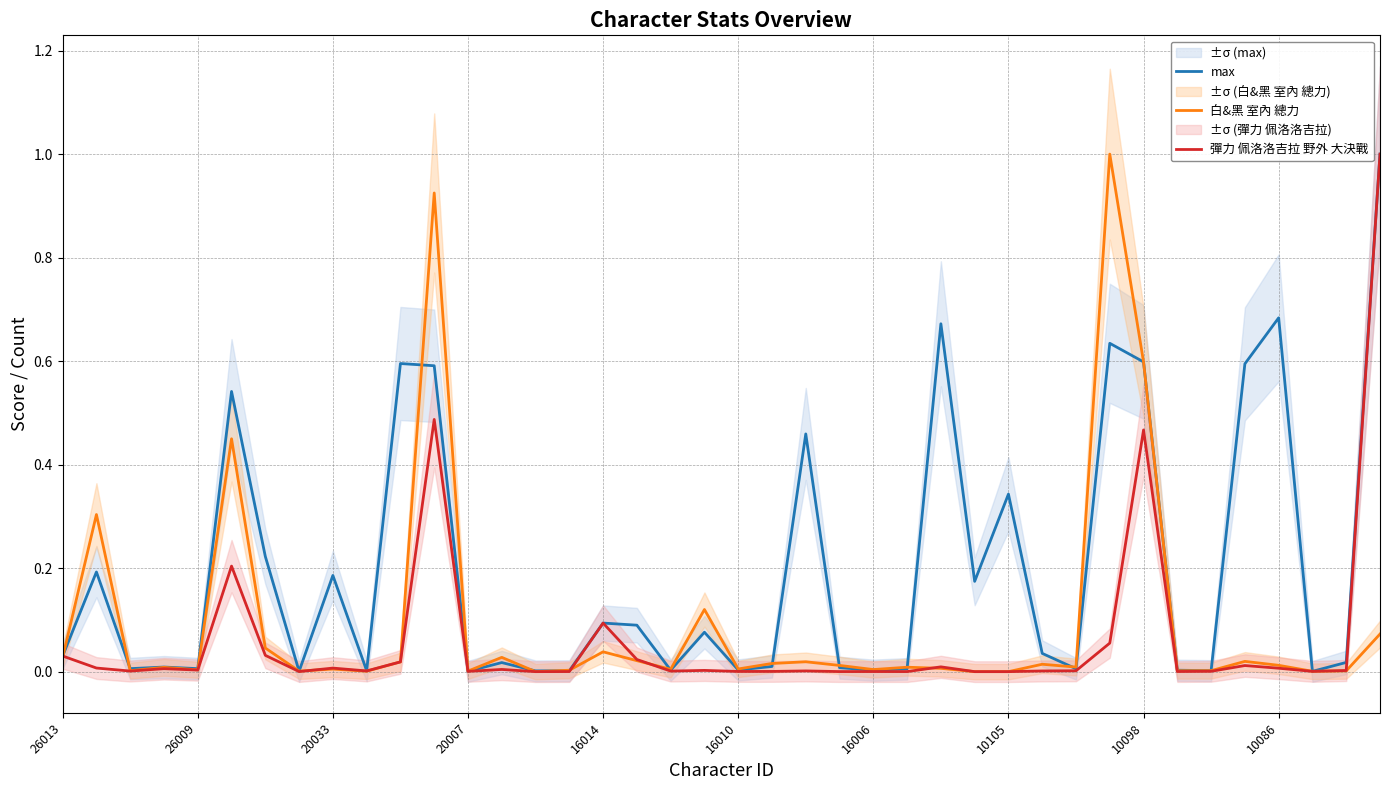

How many interior local peaks does the max series have?

13